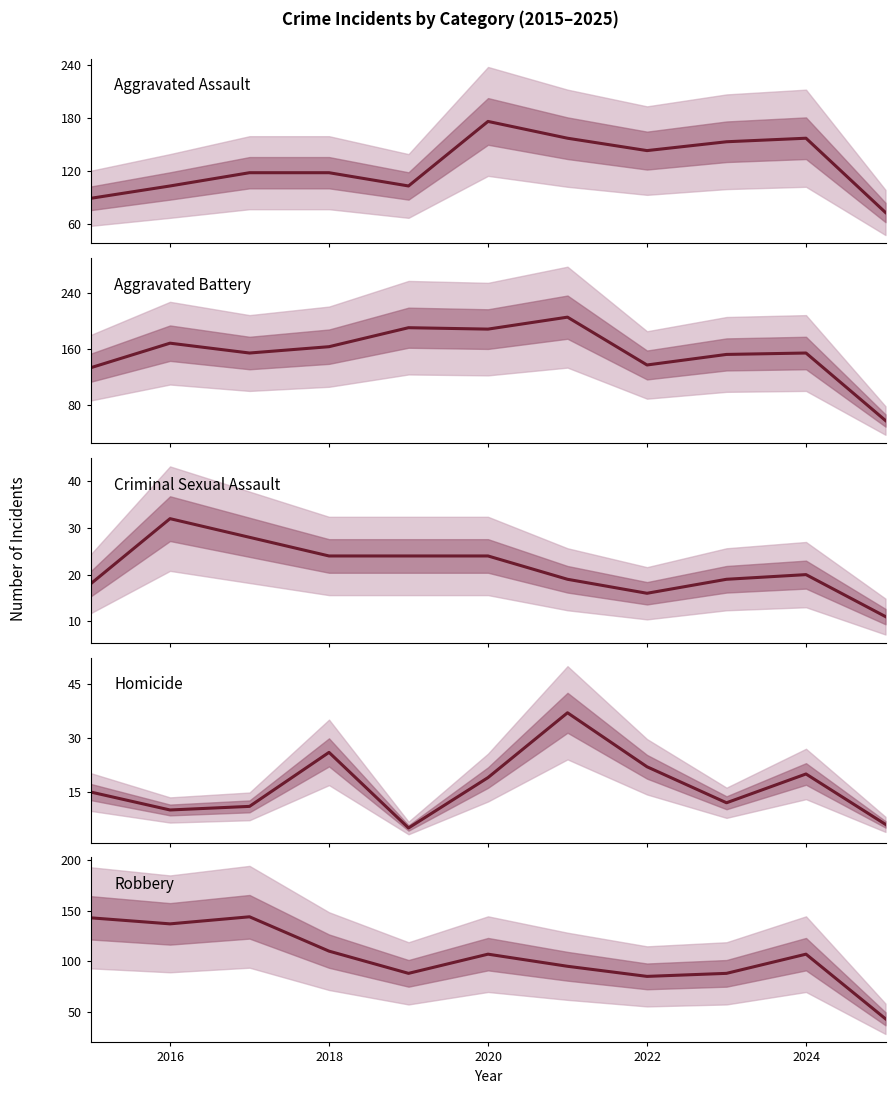

What is the difference between the second highest and minimum values in the Criminal Sexual Assault series?

17